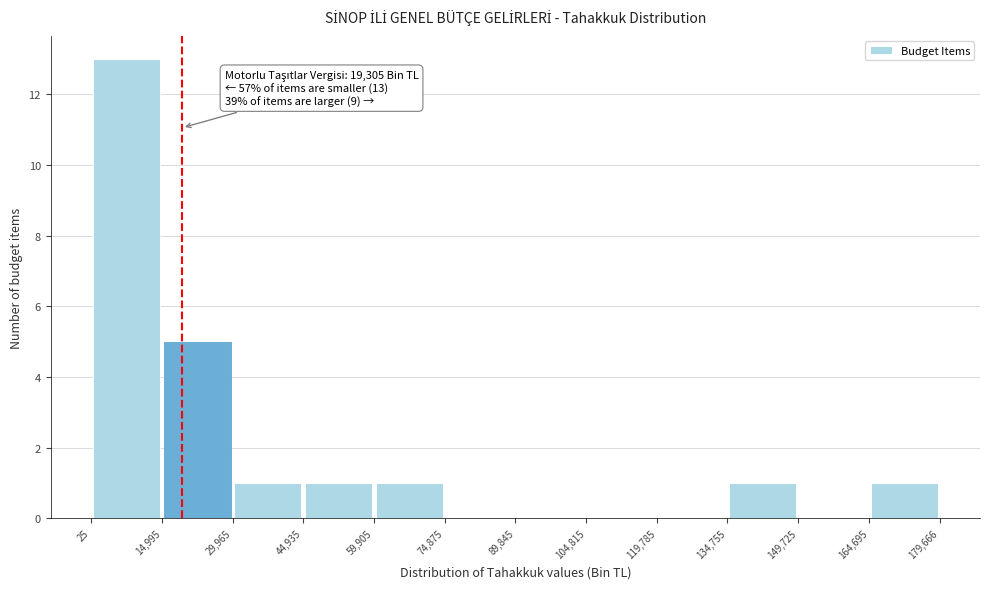

Over which range of the x-axis is the bar tallest?

25 to 14,995